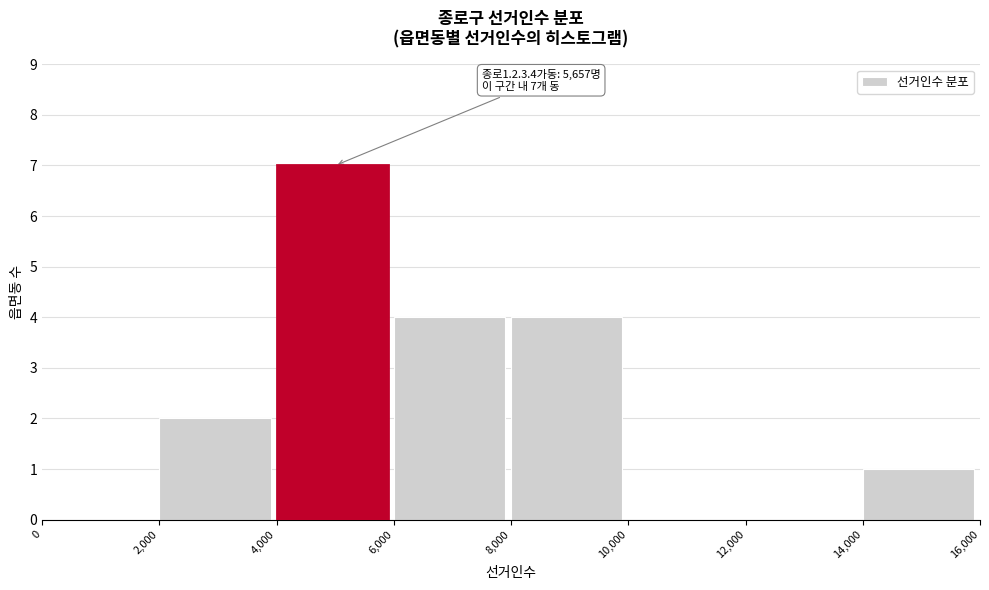

Which range on the x-axis has the tallest bar?

4,000 to 6,000